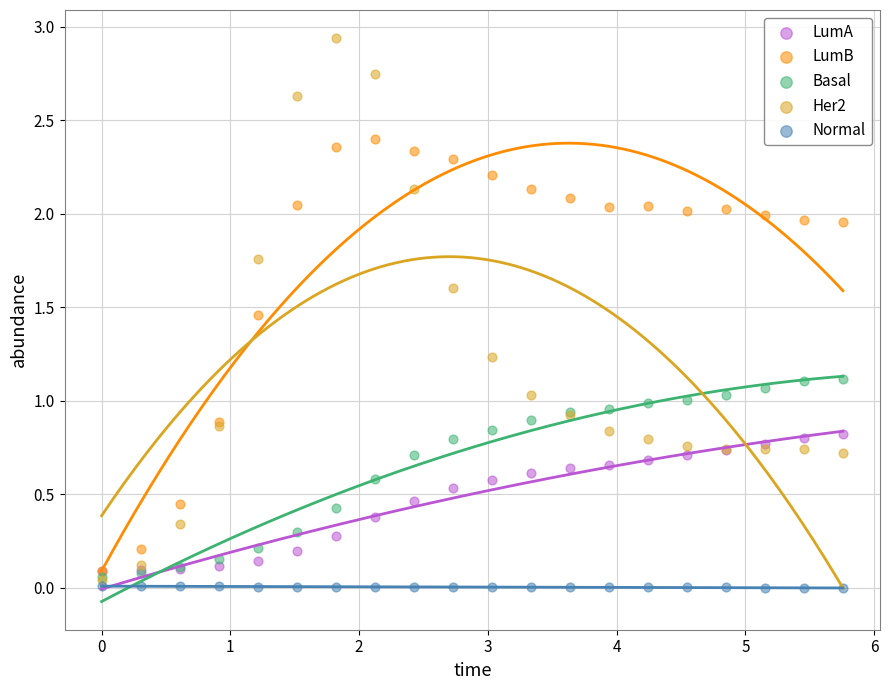

Which series has the widest spread of Y values?

Her2